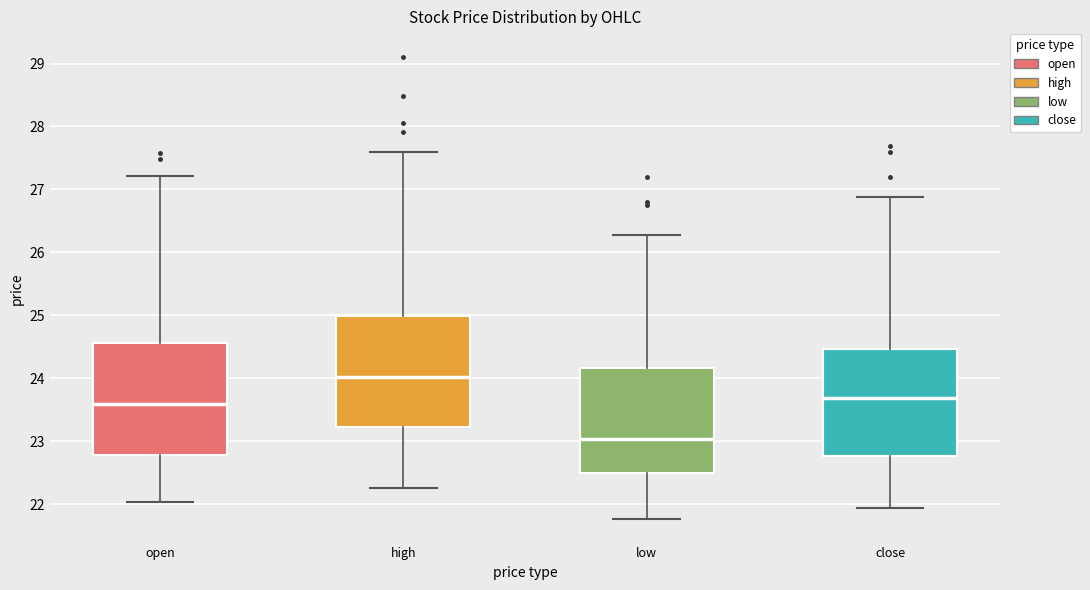

Where does the upper whisker of the box for low end on the y-axis? The values are not printed on the chart, so give them approximately, as read against the axis.

26.3